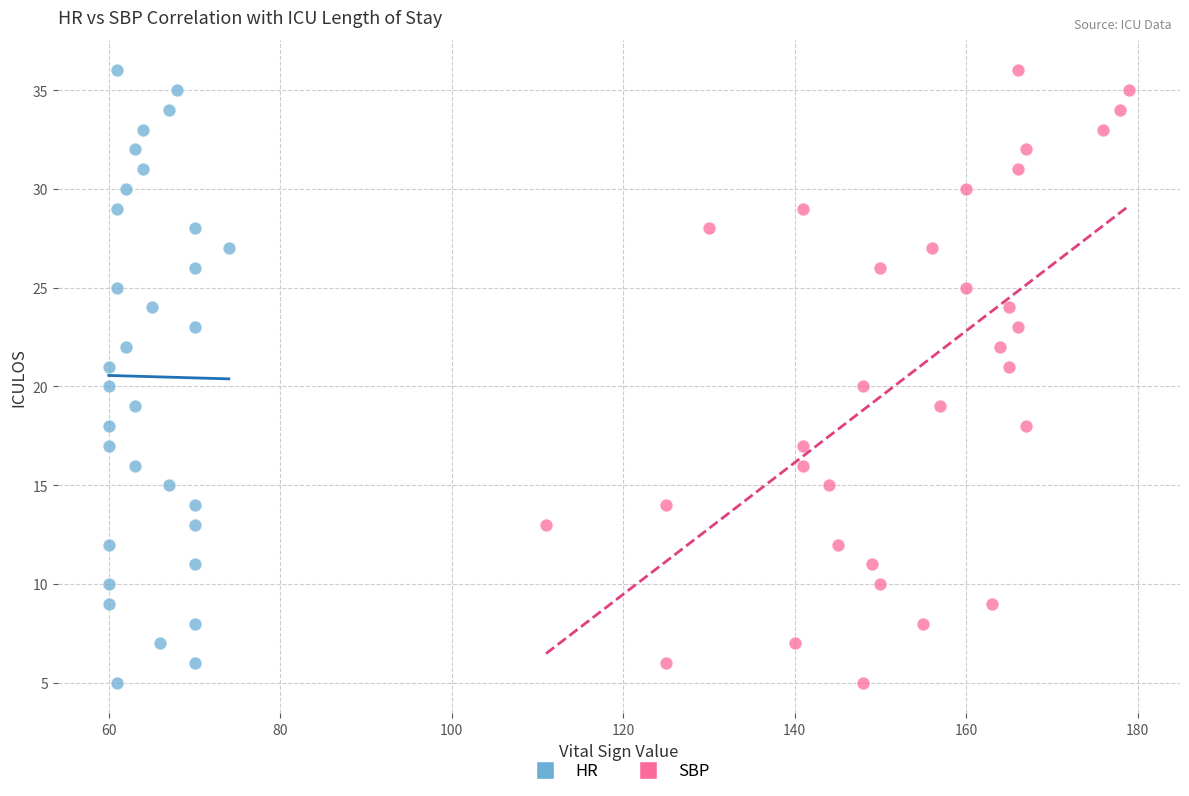

What are all the series names shown in the legend?

HR, SBP